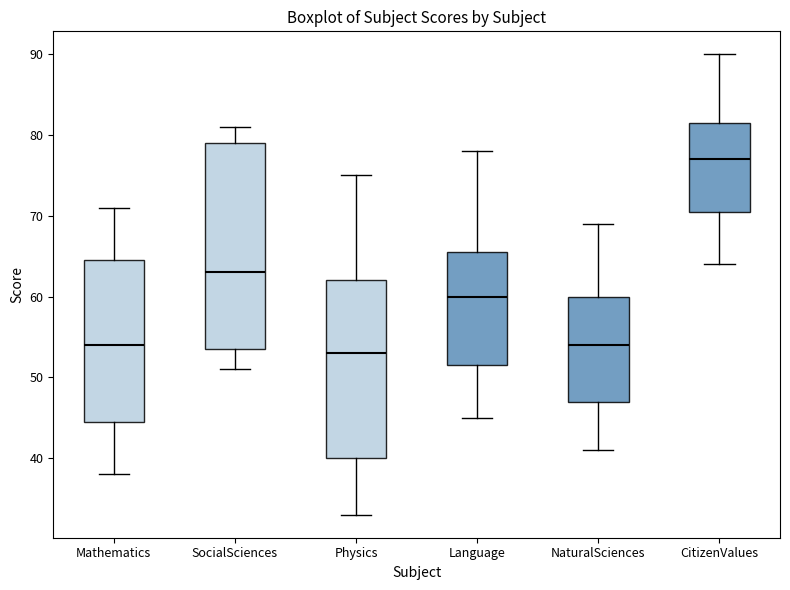

Which box has the lowest median line?

Physics